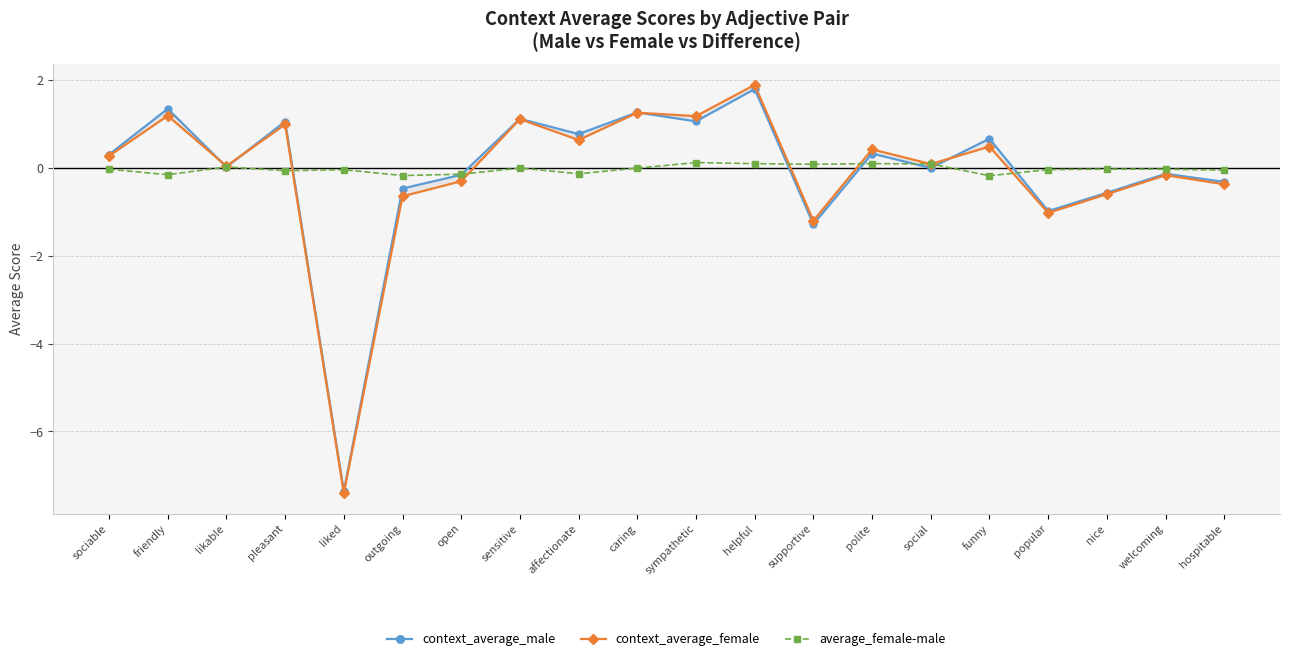

How many intersections are there between context_average_female and average_female-male?

7